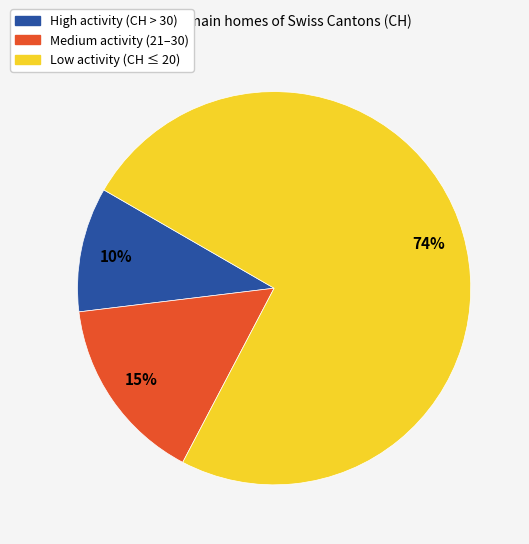

Is there any slice that represents more than half of the pie?

Yes